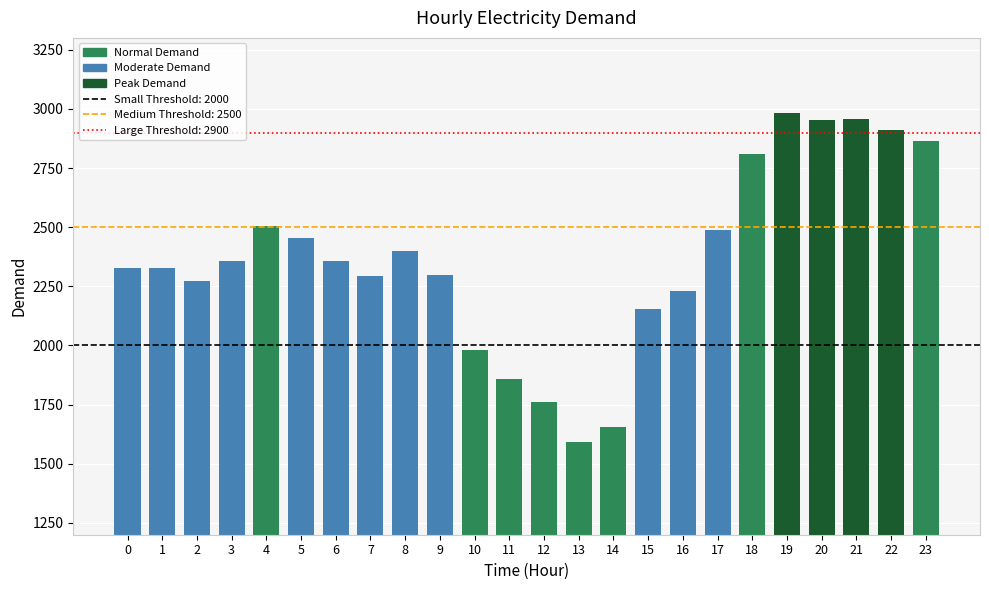

Which has a higher value, 5 or 19?

19